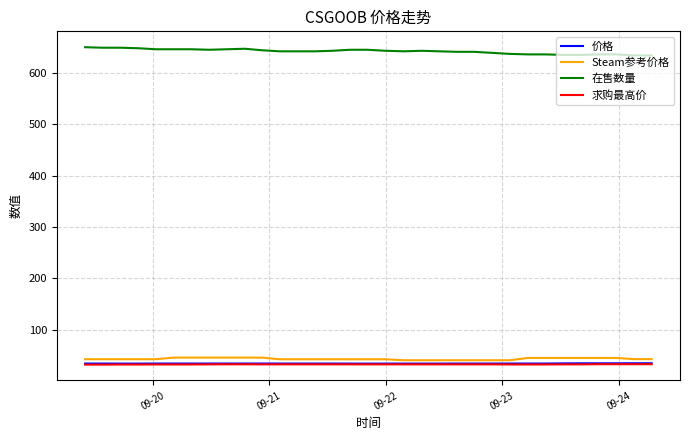

True or false: 求购最高价 and 在售数量 intersect in this chart.

False